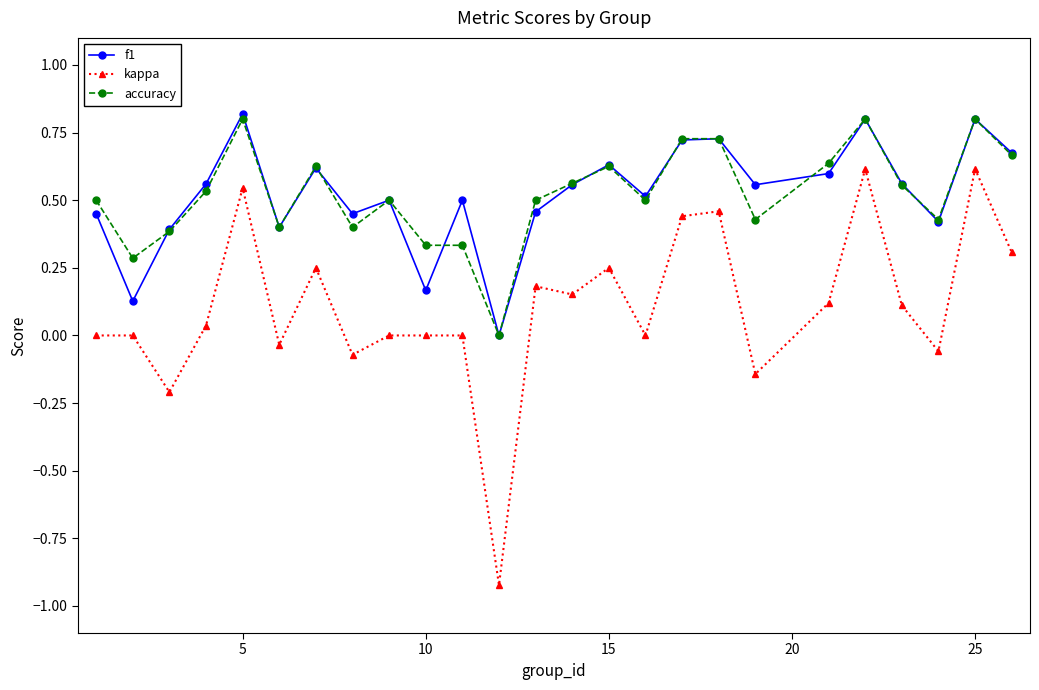

What is the greatest value displayed?

0.8